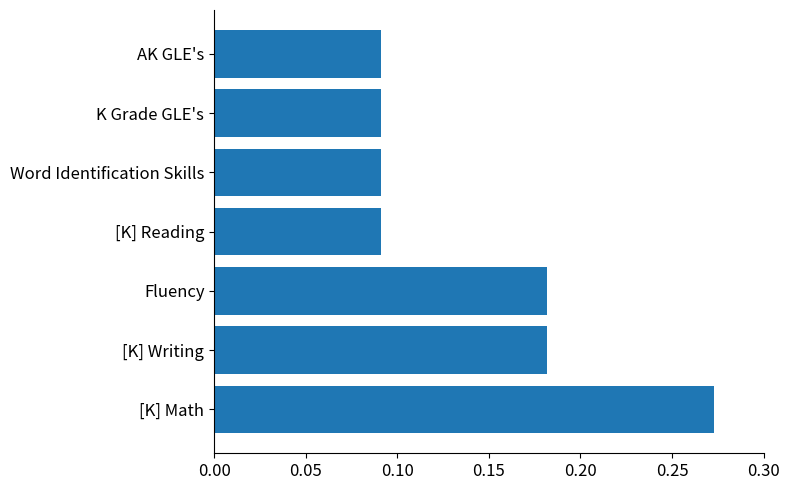

Which category has the highest value across all series?

[K] Math